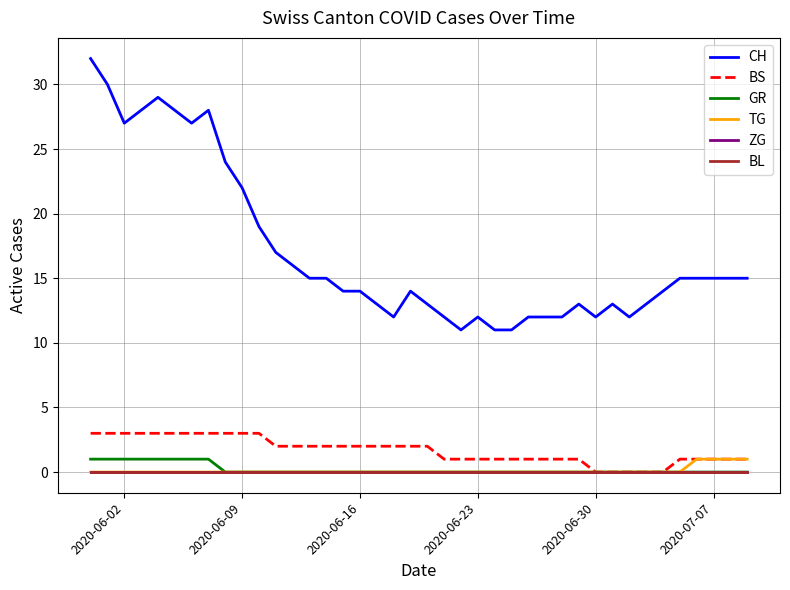

Which series has the widest spread of values?

CH